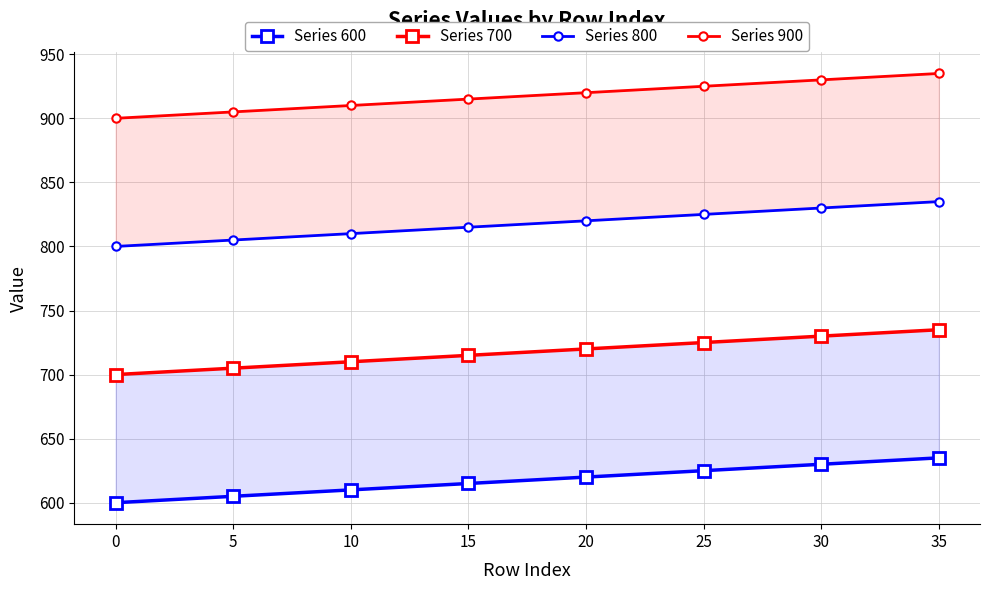

Does the chart have visible grid lines?

Yes